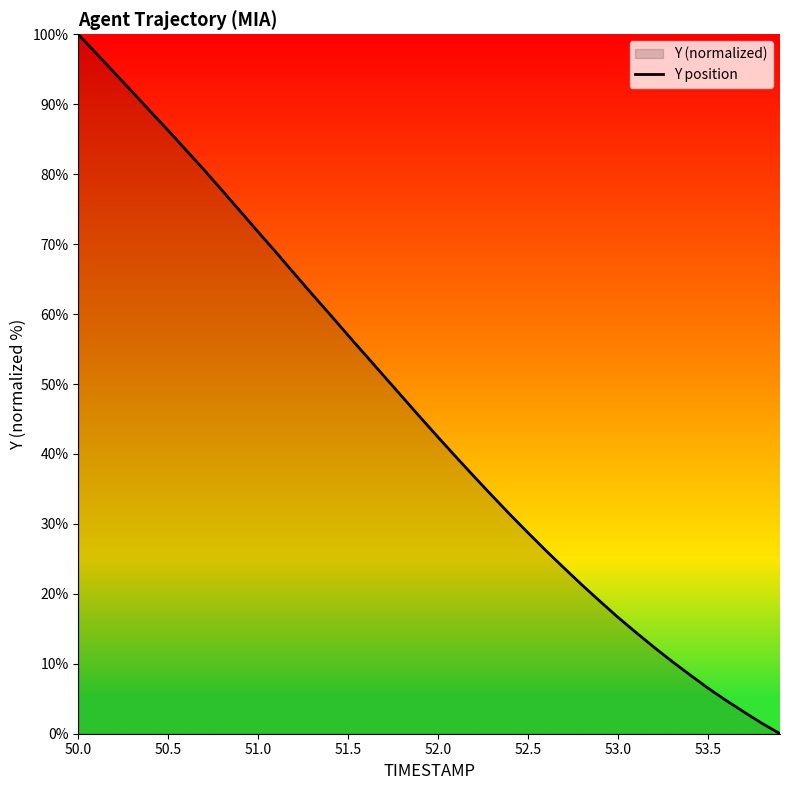

The value at 51.0 is 30.7. True or false?

False